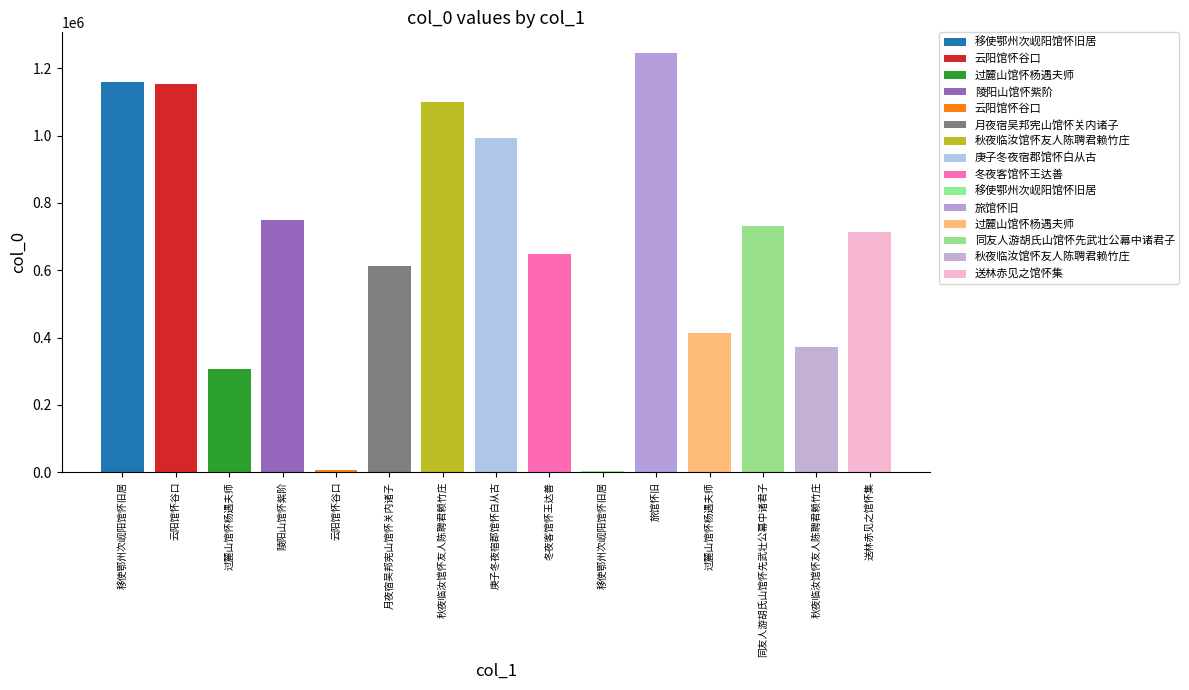

What is the label of the 13th bar from the right?

过麓山馆怀杨遇夫师